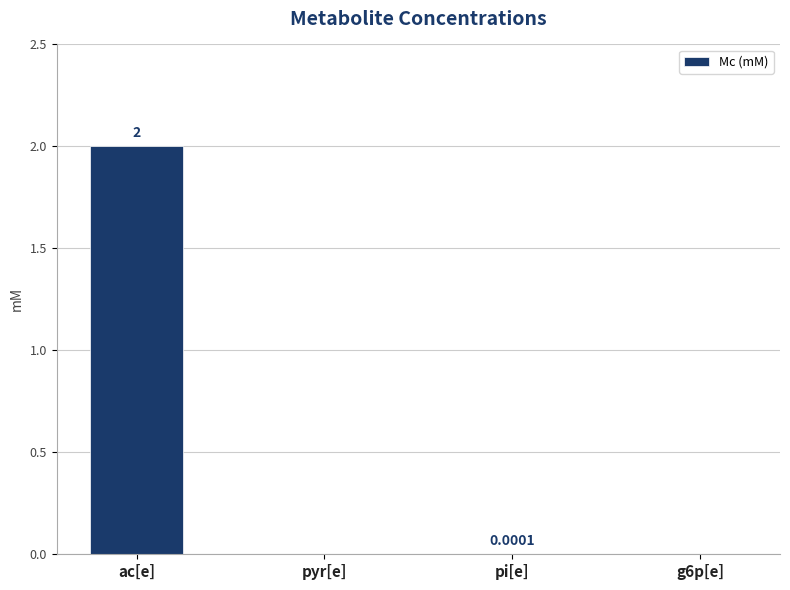

True or false: the data shows 0.0 at g6p[e].

True